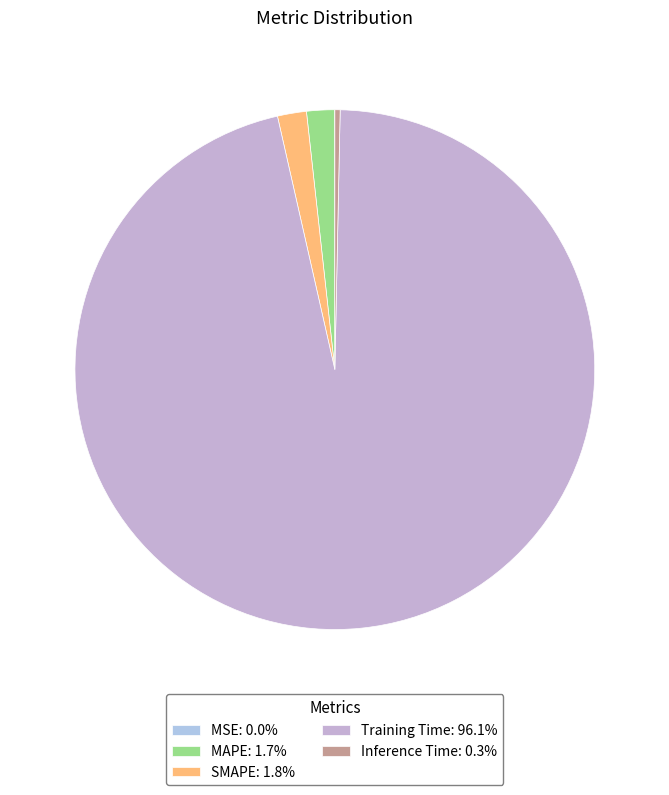

True or false: MSE accounts for 0% of the total.

True